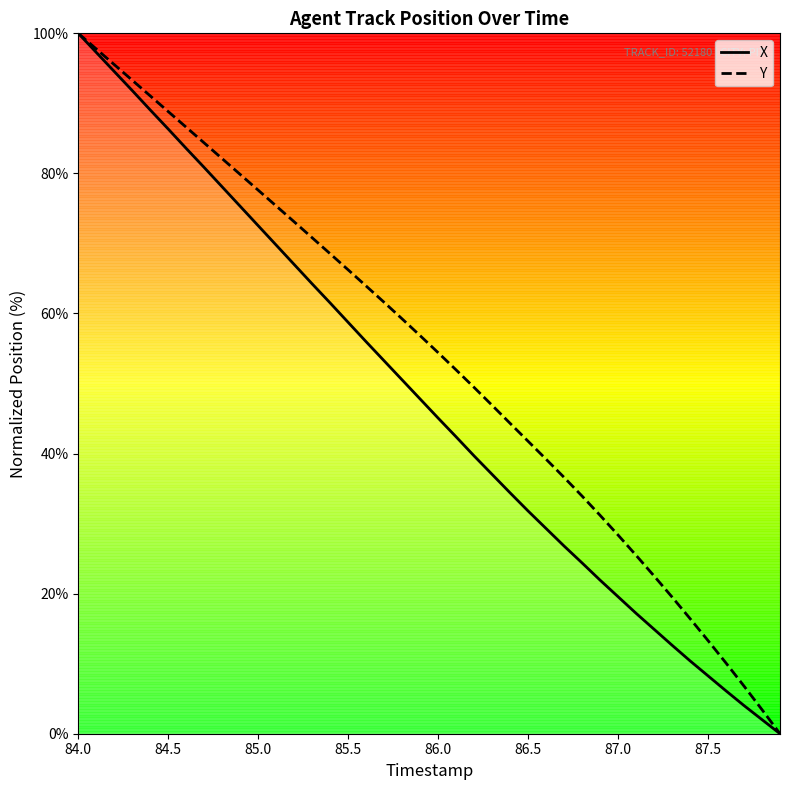

How many positive values does the X series have?

39